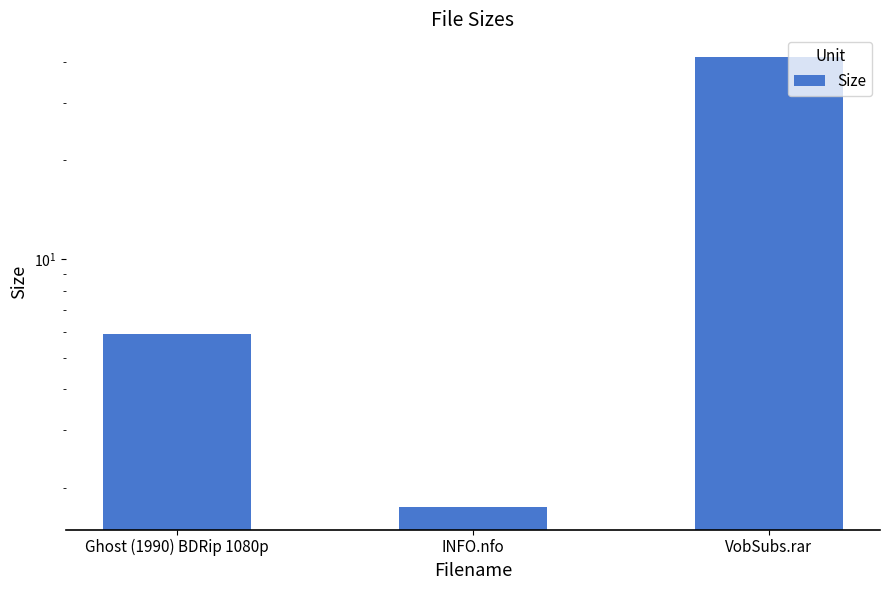

Rank the categories by value from lowest to highest.

INFO.nfo, Ghost (1990) BDRip 1080p, VobSubs.rar